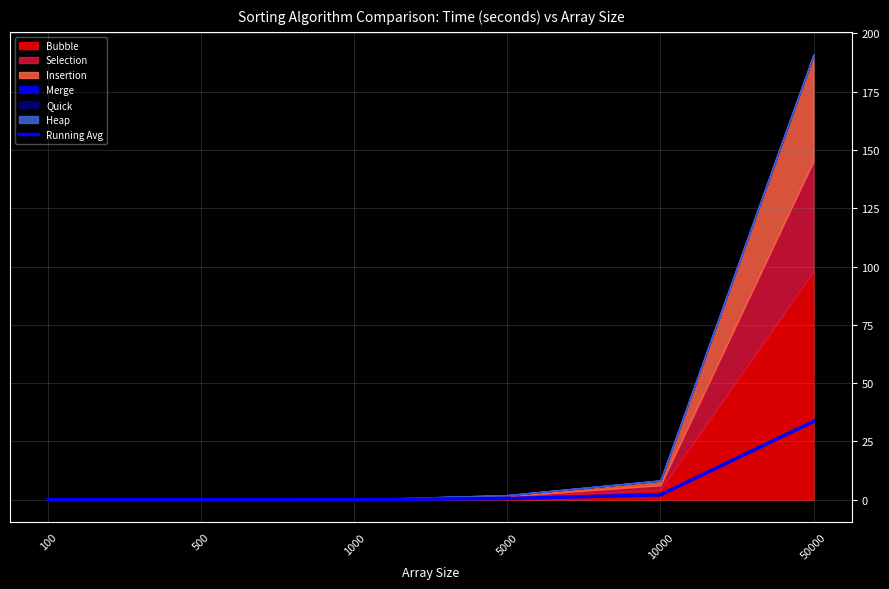

Reading left to right, list all the values displayed in this chart.

0.0	0.0	0.0	0.5	2.1	33.6